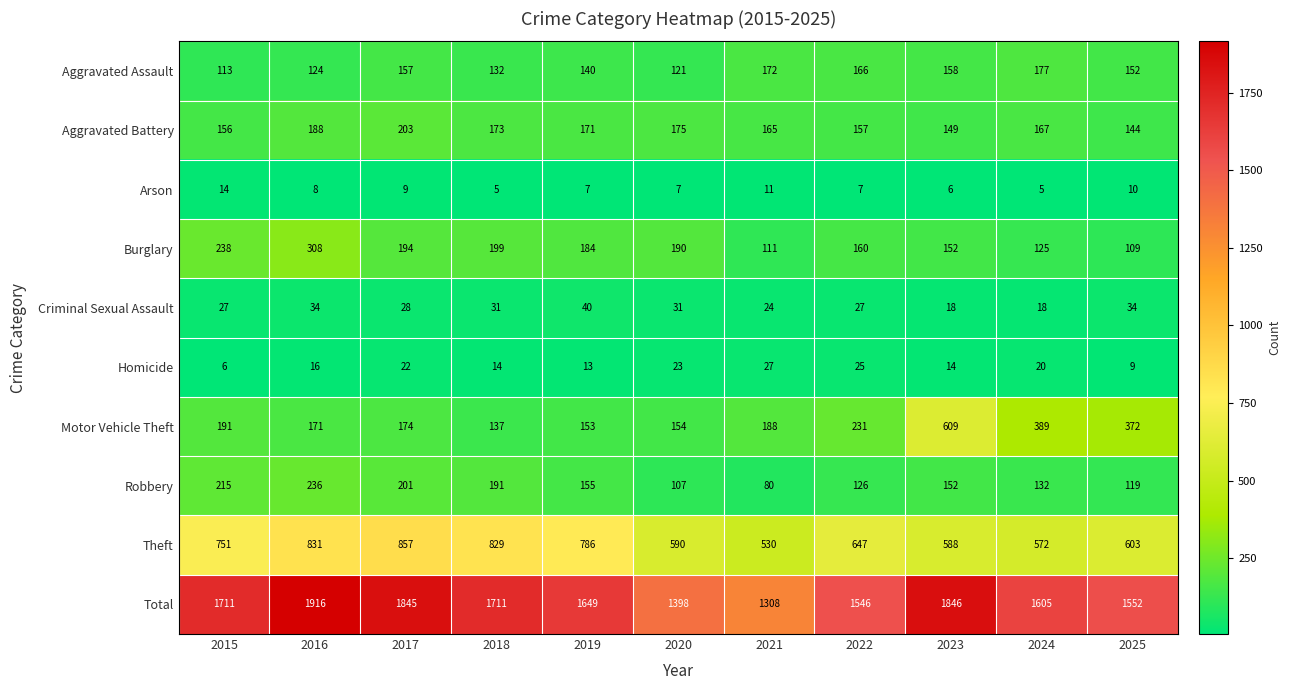

How many distinct data groups are displayed?

10